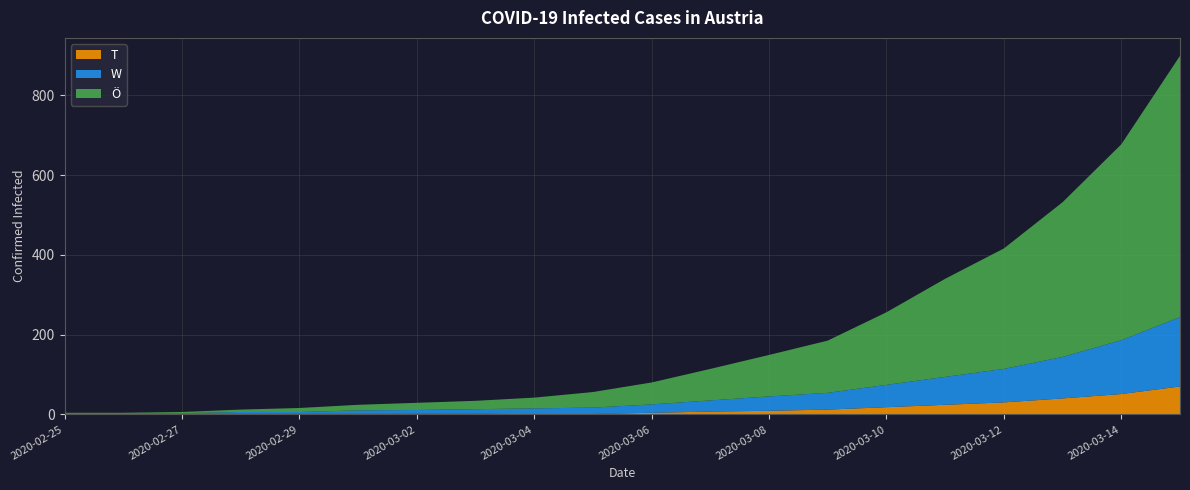

Reading left to right, transcribe all the data shown in this chart.

Ö: 2	2	3	6	10	14	18	21	27	39	55	79	104	131	182	246	302	388	491	655
W: 0	0	1	4	4	8	9	11	15	16	21	28	36	42	56	70	84	104	135	174
T: 2	2	2	2	2	2	2	2	0	1	4	7	9	12	18	24	30	40	51	70